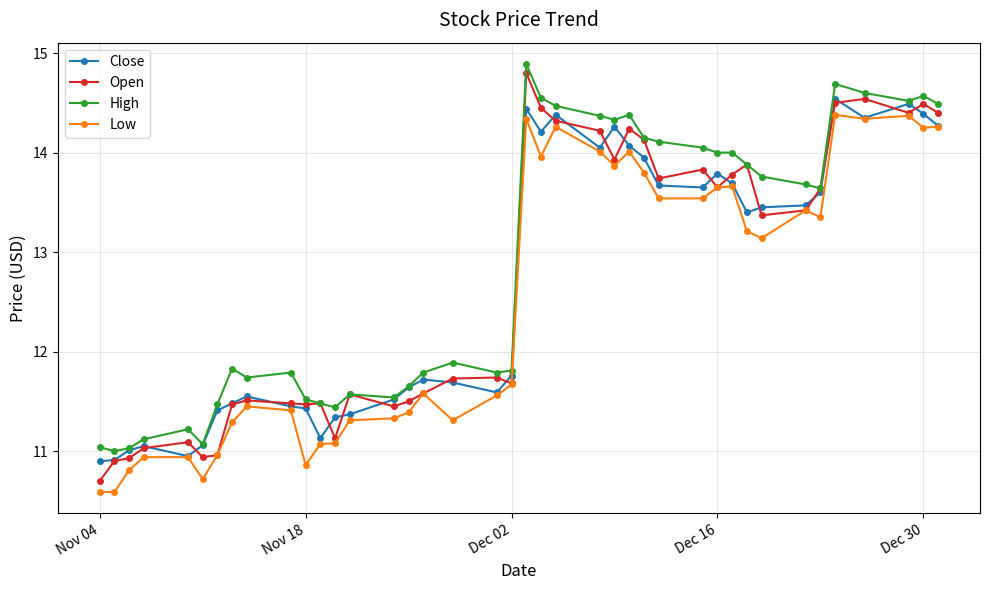

Which series has the largest range (max minus min)?

Open